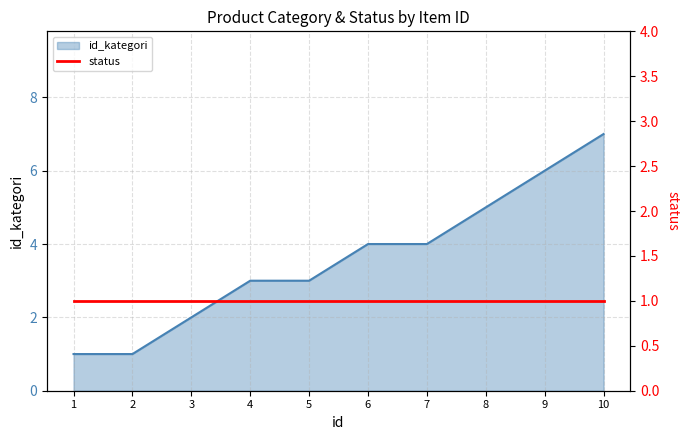

List the labels in order of value, largest first.

10, 9, 8, 6, 7, 4, 5, 3, 1, 2